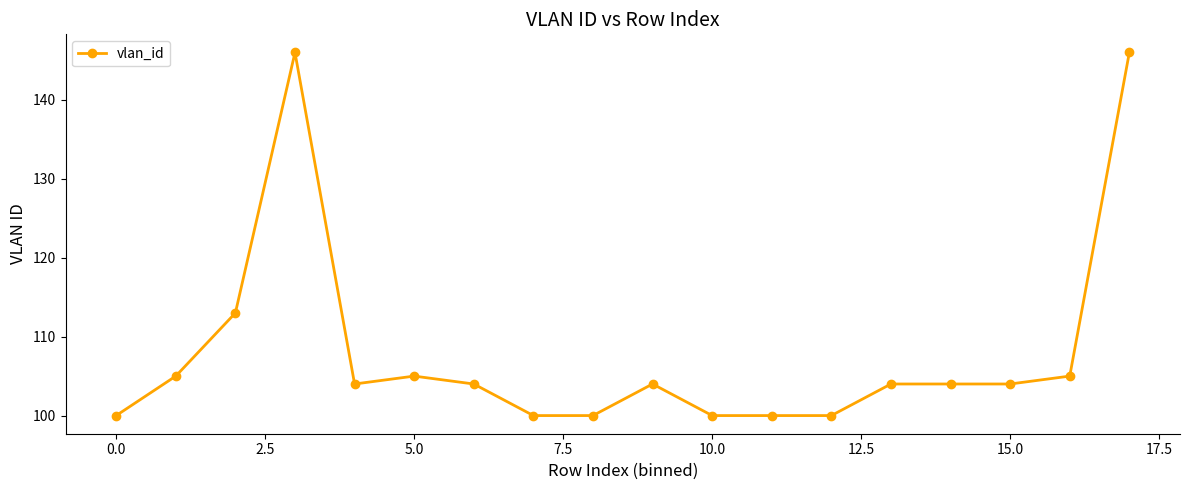

What is the average value?

108